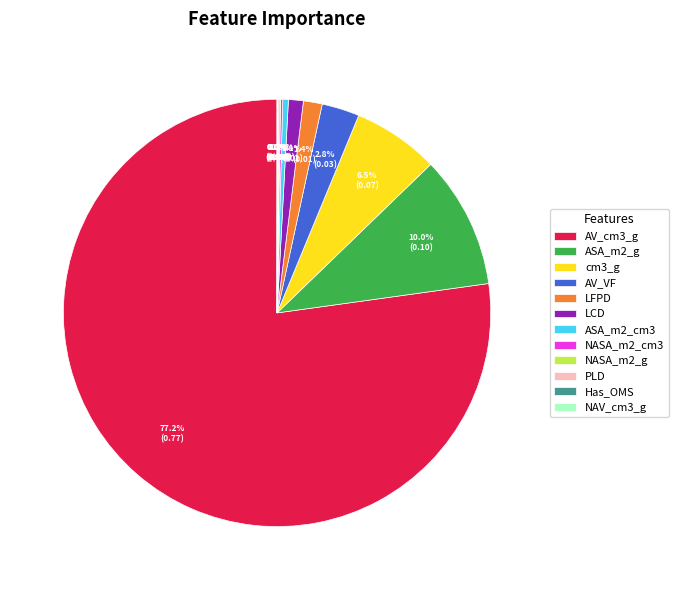

To the nearest percent, what portion does LFPD represent?

1%